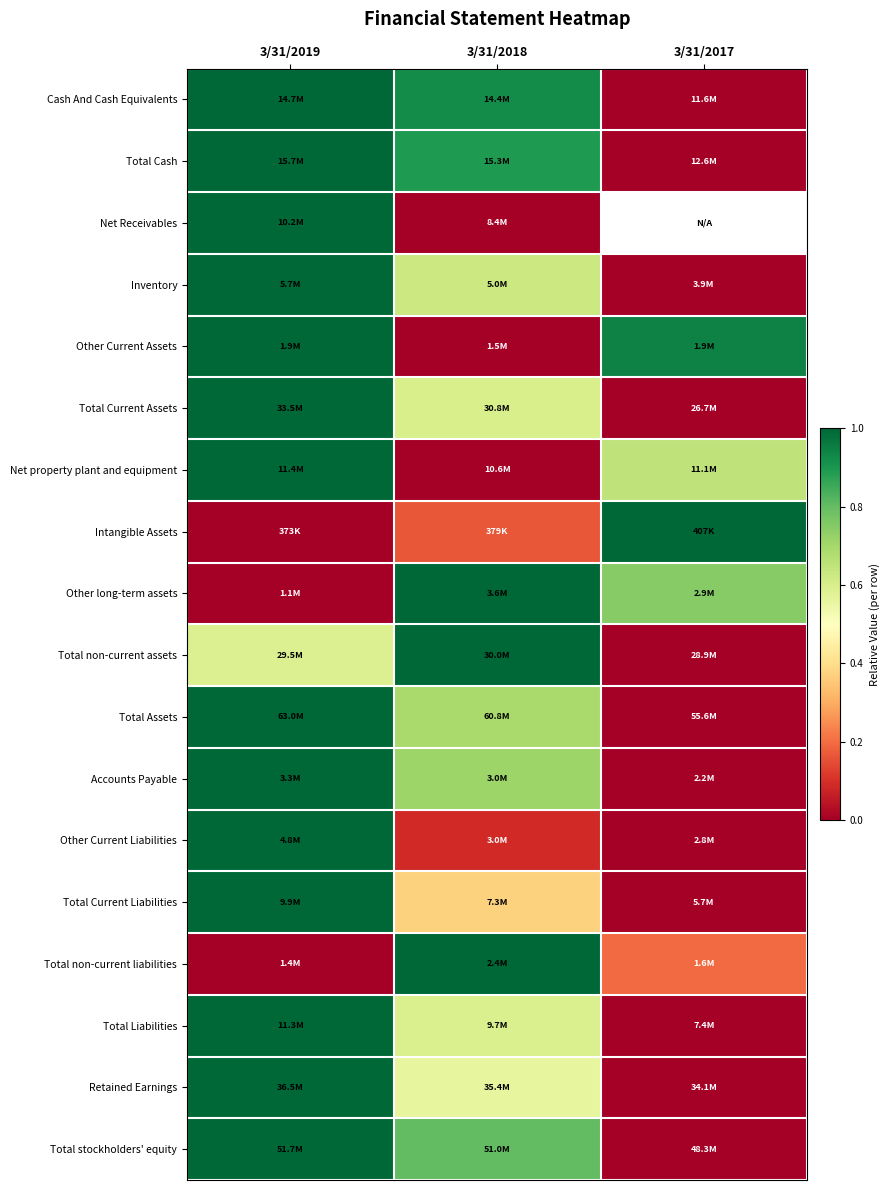

How many series are shown in this chart?

18